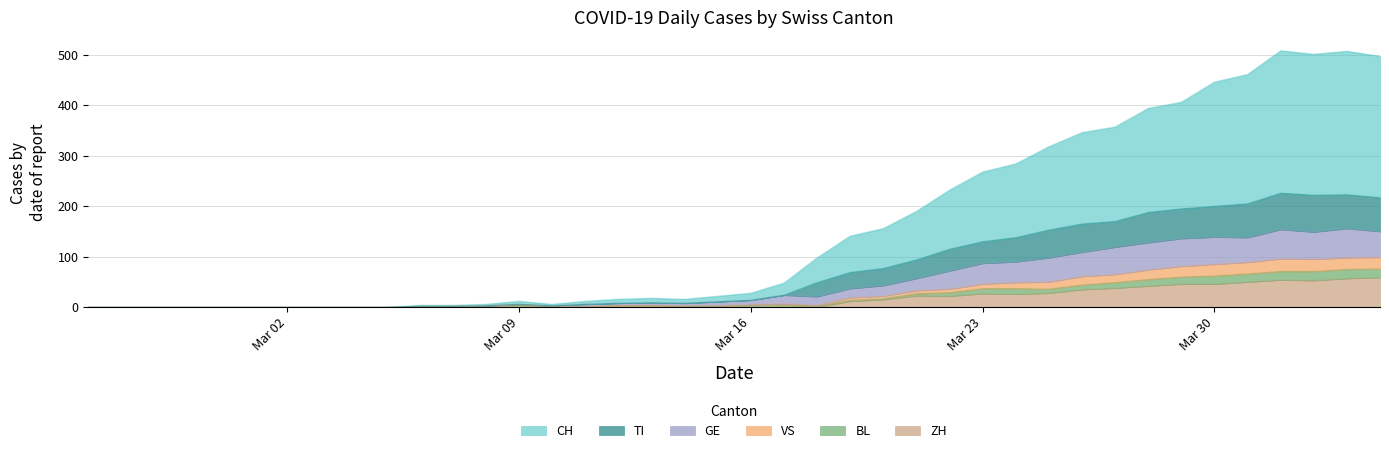

True or false: ZH has more than 0 points higher than both neighbors.

True